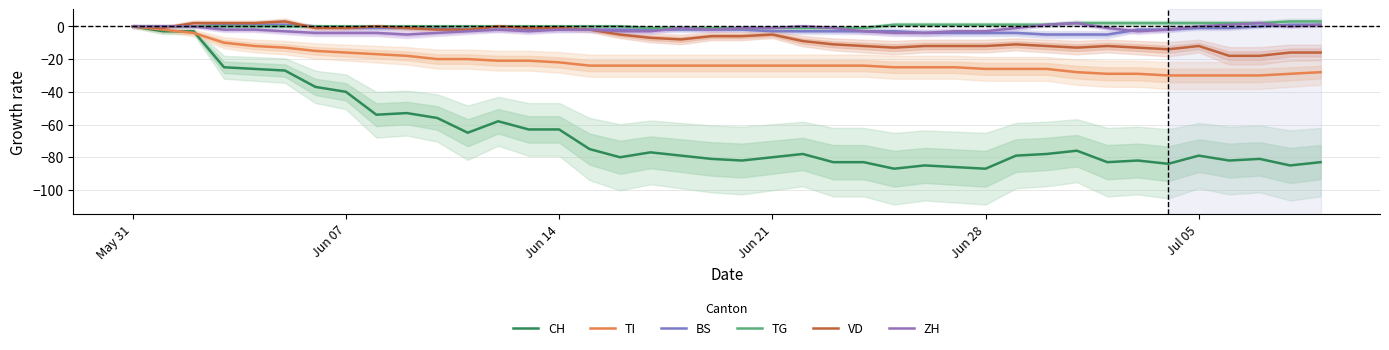

Reading left to right, what are all the values shown in this chart?

CH: 0	-3	-3	-25	-26	-27	-37	-40	-54	-53	-56	-65	-58	-63	-63	-75	-80	-77	-79	-81	-82	-80	-78	-83	-83	-87	-85	-86	-87	-79	-78	-76	-83	-82	-84	-79	-82	-81	-85	-83
TI: 0	-2	-4	-10	-12	-13	-15	-16	-17	-18	-20	-20	-21	-21	-22	-24	-24	-24	-24	-24	-24	-24	-24	-24	-24	-25	-25	-25	-26	-26	-26	-28	-29	-29	-30	-30	-30	-30	-29	-28
BS: 0	0	0	1	1	1	0	-1	-1	-1	-1	-2	-2	-2	-2	-2	-2	-2	-2	-2	-2	-3	-3	-3	-3	-3	-4	-4	-4	-4	-5	-5	-5	-2	-2	-1	-1	0	1	1
TG: 0	0	0	0	0	0	0	0	0	0	0	0	0	0	0	0	0	-1	-1	-1	-1	-1	-1	-1	-1	1	1	1	1	1	1	2	2	2	2	2	2	2	3	3
VD: 0	-1	2	2	2	3	-1	-1	0	-1	-2	-2	0	-1	-1	-2	-5	-7	-8	-6	-6	-5	-9	-11	-12	-13	-12	-12	-12	-11	-12	-13	-12	-13	-14	-12	-18	-18	-16	-16
ZH: 0	0	0	-2	-2	-3	-4	-4	-4	-5	-4	-3	-2	-3	-2	-2	-3	-3	-1	-2	-1	-1	0	-1	-3	-4	-4	-3	-3	-1	1	2	-1	-3	-2	0	1	2	0	1